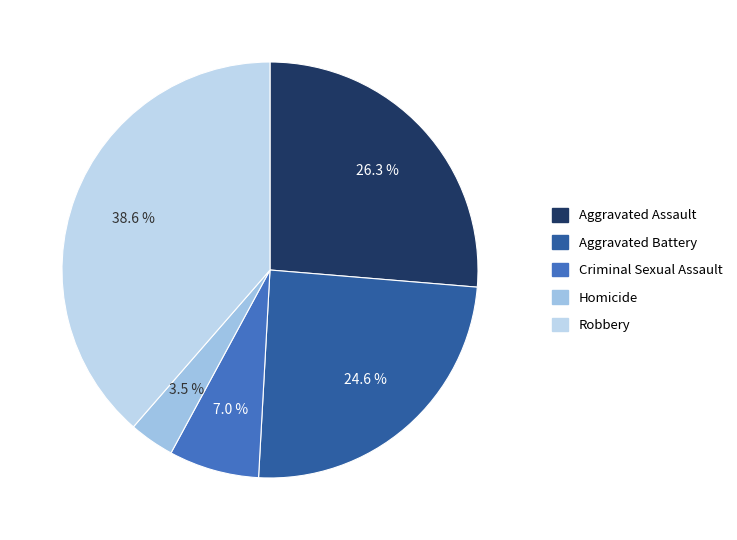

Count the number of slices in the pie.

5